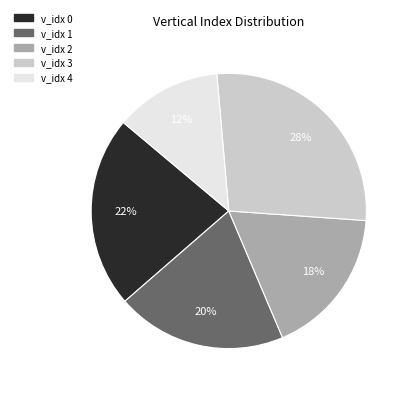

To the nearest percent, what is the average slice percentage?

20%